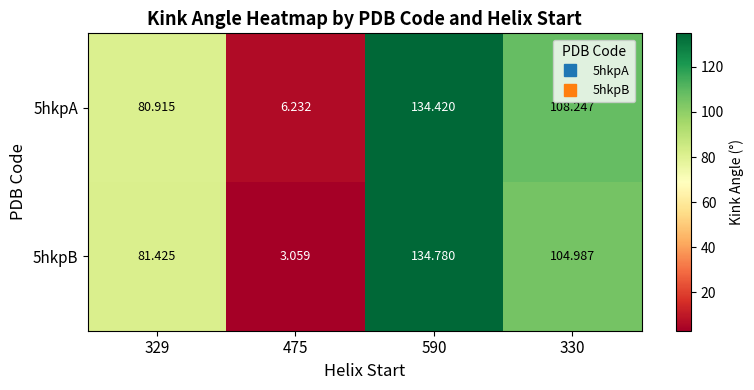

At which category is the sum across all series the highest?

590